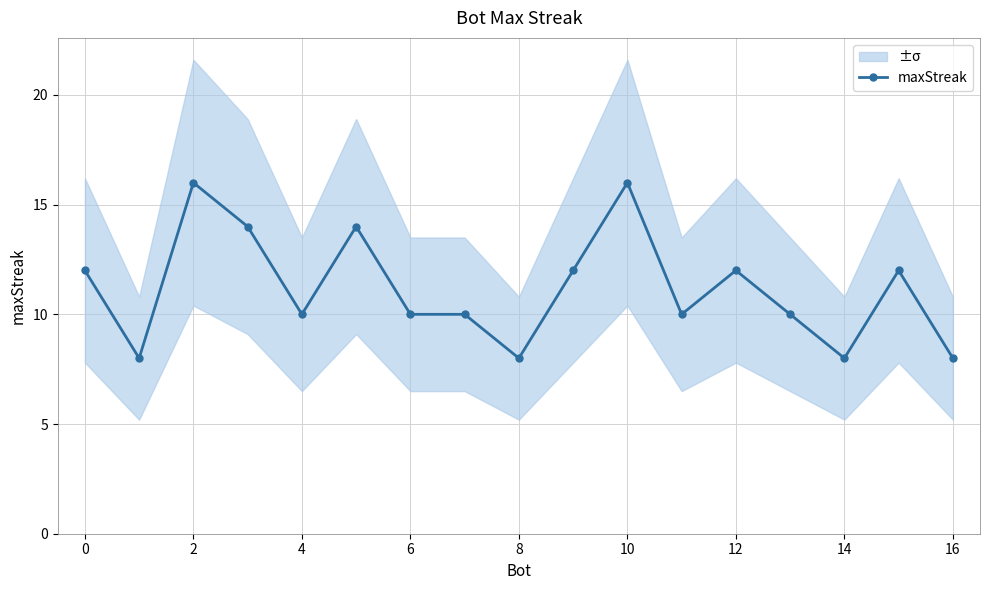

The maxStreak series shows 5 at 4. True or false?

False